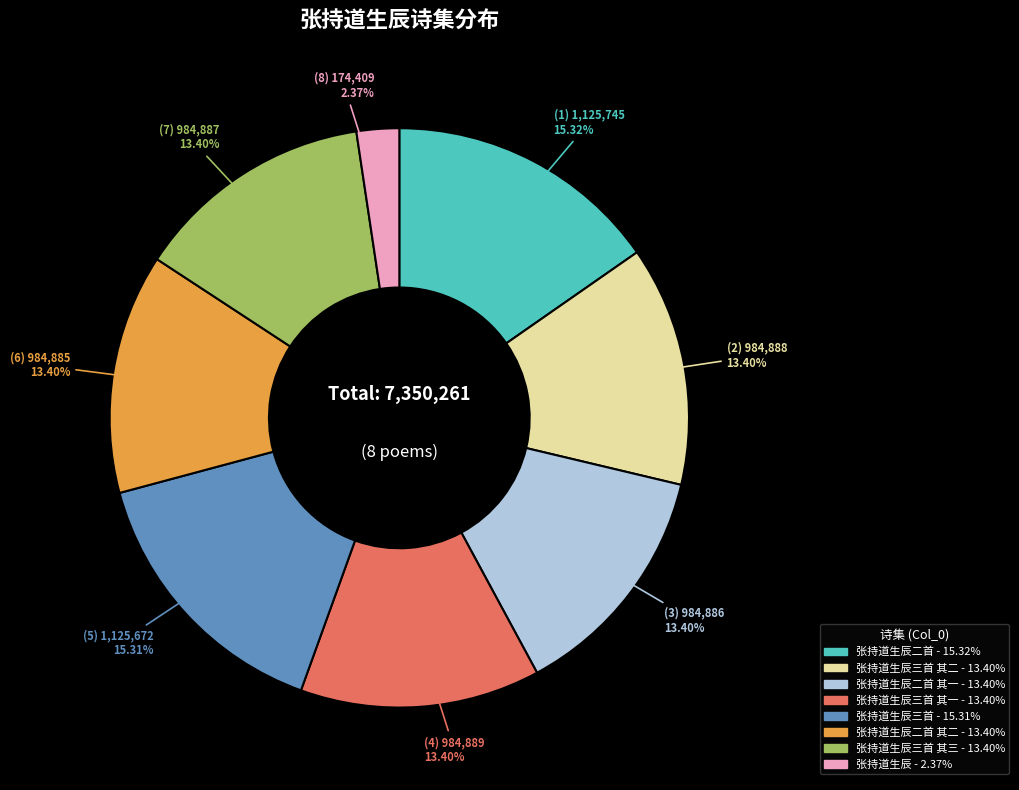

To the nearest percent, what is the difference between the largest and smallest slice percentages?

13%